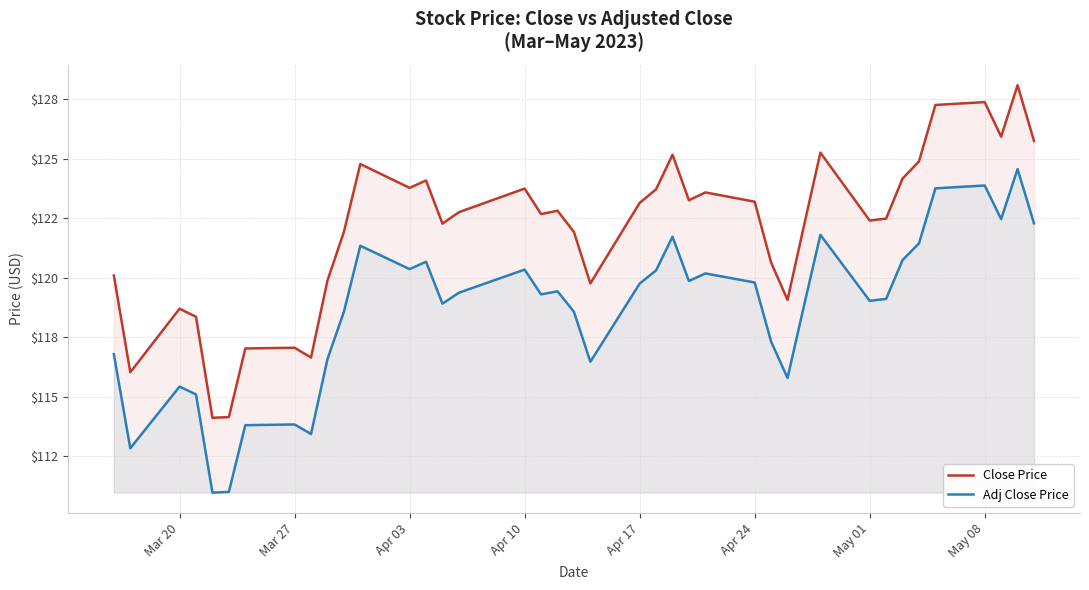

How many categories are shown in the chart?

40